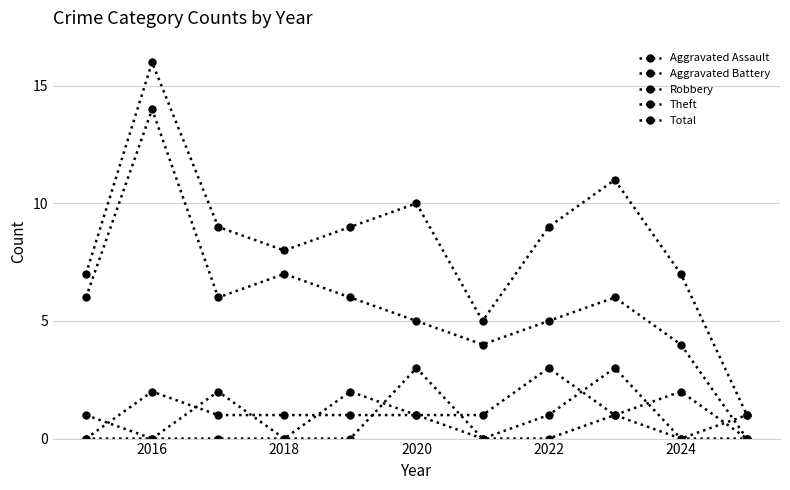

How many values in Theft are above zero?

10